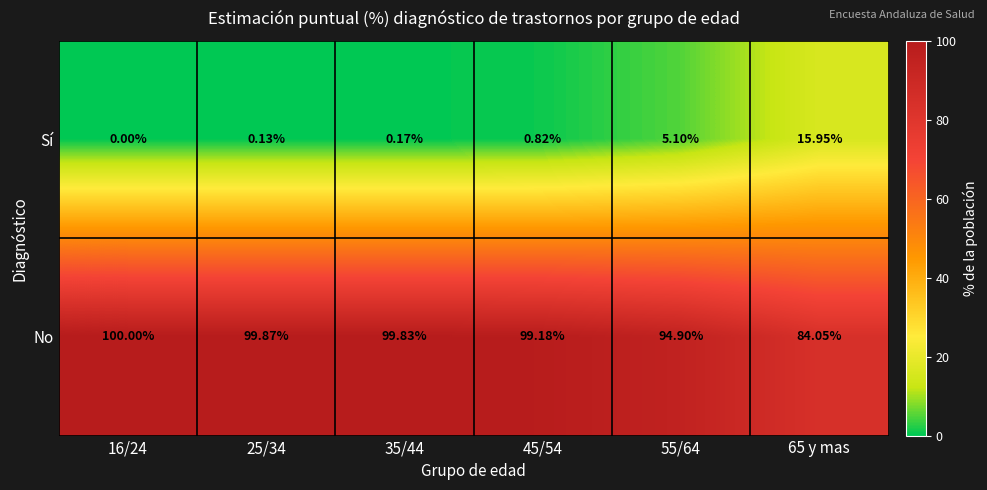

Is the value of Sí at 35/44 greater than the value of No at 25/34?

No